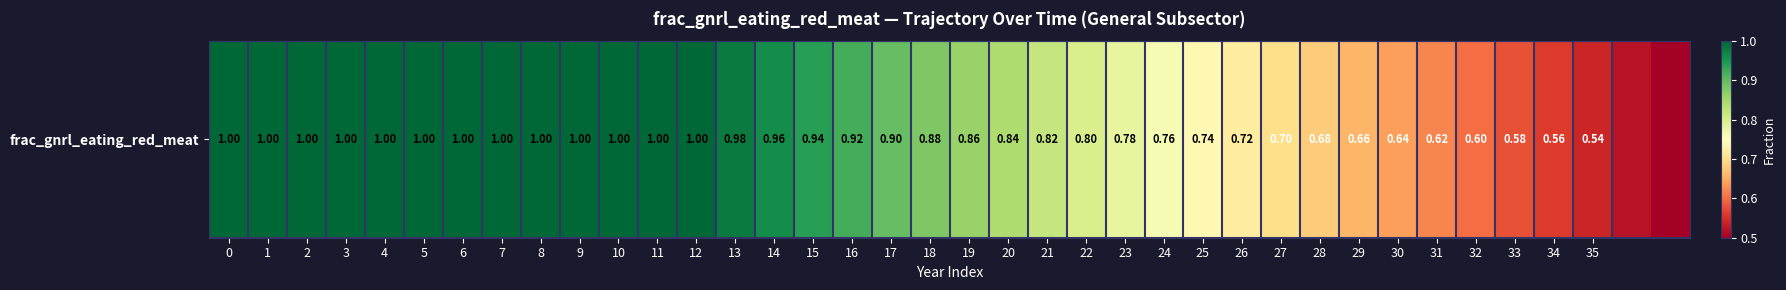

What is the change in value from 8 to 36?

-0.5